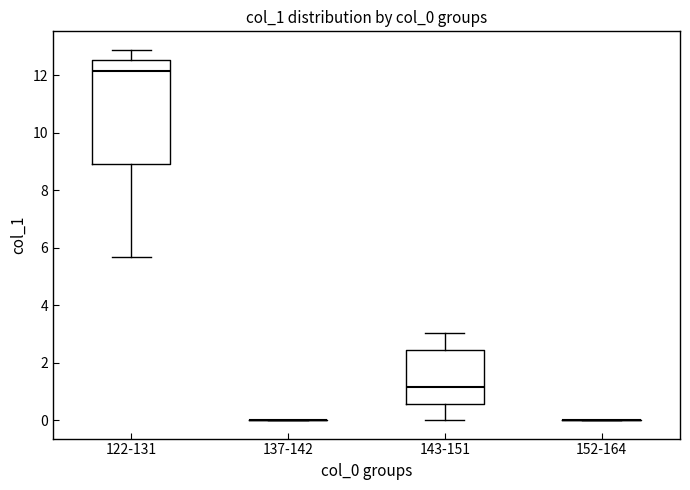

Reading left to right, transcribe this box plot: for each box, give where its median line is, the range the box spans, and where its two whiskers end, as read against the y-axis. The values are not printed on the chart, so give them approximately, as read against the axis.

122-131: median 12.2, box 9.0 to 12.6, whiskers 5.6 to 12.8
137-142: box collapsed to a line at 0.0, whiskers 0.0 to 0.0
143-151: median 1.2, box 0.6 to 2.4, whiskers 0.0 to 3.0
152-164: box collapsed to a line at 0.0, whiskers 0.0 to 0.0